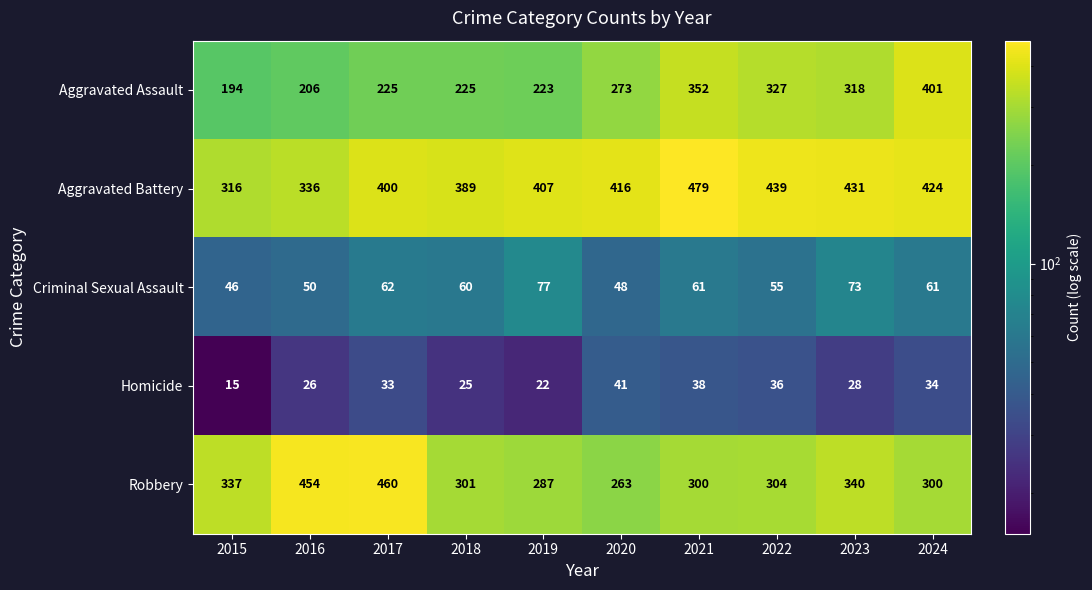

Which series changed the most between 2019 and 2024?

Aggravated Assault